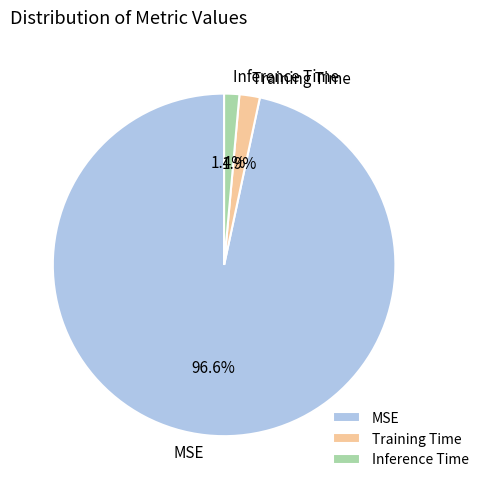

How many slices are in this pie chart?

3